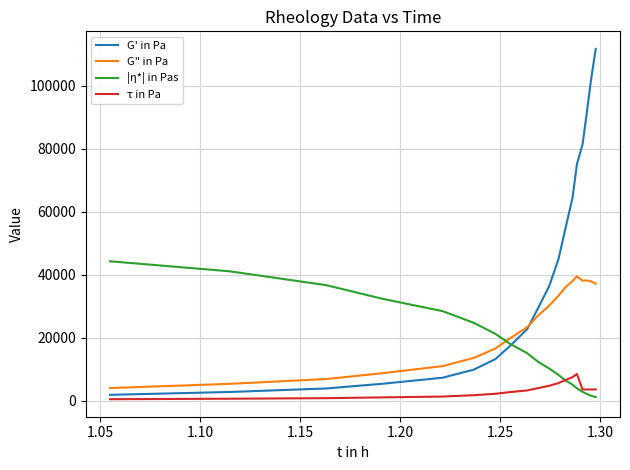

What is the highest value of the τ in Pa series?

8492.1